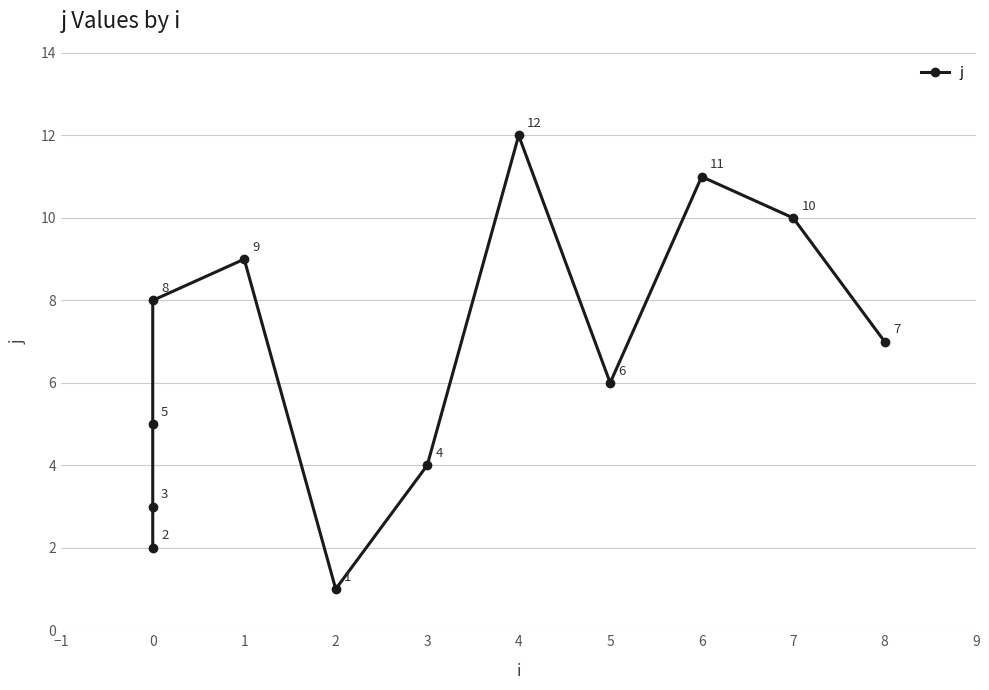

What is the change in value from 1 to 7?

+1